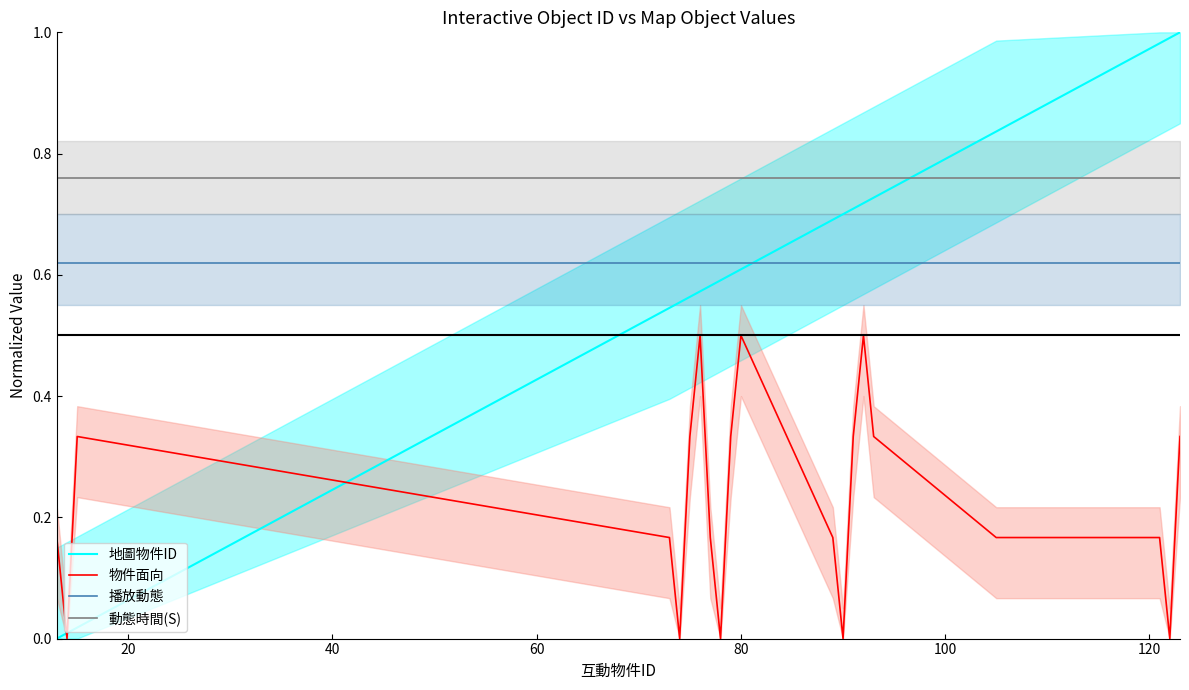

How many intersections are there between 地圖物件ID and 播放動態?

1